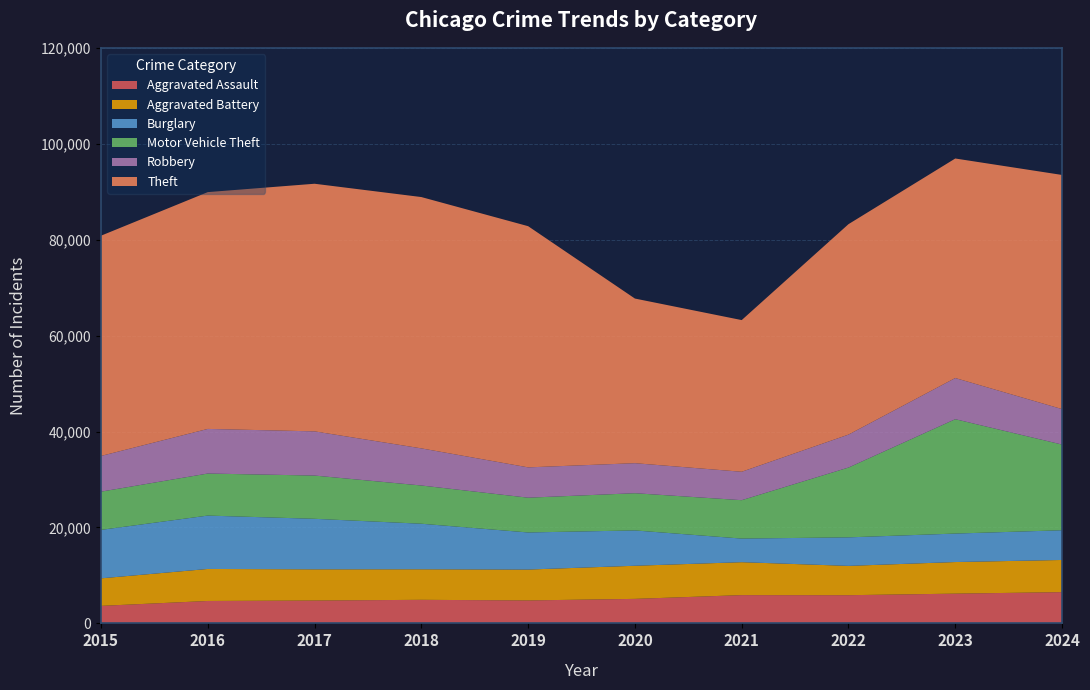

Reading left to right, what are all the values shown in this chart?

Aggravated Assault: 2015=3653	2016=4674	2017=4767	2018=4915	2019=4786	2020=5112	2021=5895	2022=5880	2023=6203	2024=6515
Aggravated Battery: 2015=5739	2016=6674	2017=6507	2018=6369	2019=6439	2020=6903	2021=6865	2022=6110	2023=6587	2024=6708
Burglary: 2015=10105	2016=11129	2017=10530	2018=9495	2019=7732	2020=7367	2021=4922	2022=5947	2023=5937	2024=6196
Motor Vehicle Theft: 2015=7968	2016=8768	2017=9018	2018=7972	2019=7250	2020=7760	2021=8007	2022=14557	2023=23847	2024=17864
Robbery: 2015=7443	2016=9302	2017=9213	2018=7739	2019=6322	2020=6259	2021=5924	2022=6869	2023=8582	2024=7394
Theft: 2015=45921	2016=49371	2017=51628	2018=52398	2019=50287	2020=34325	2021=31623	2022=43872	2023=45770	2024=48820